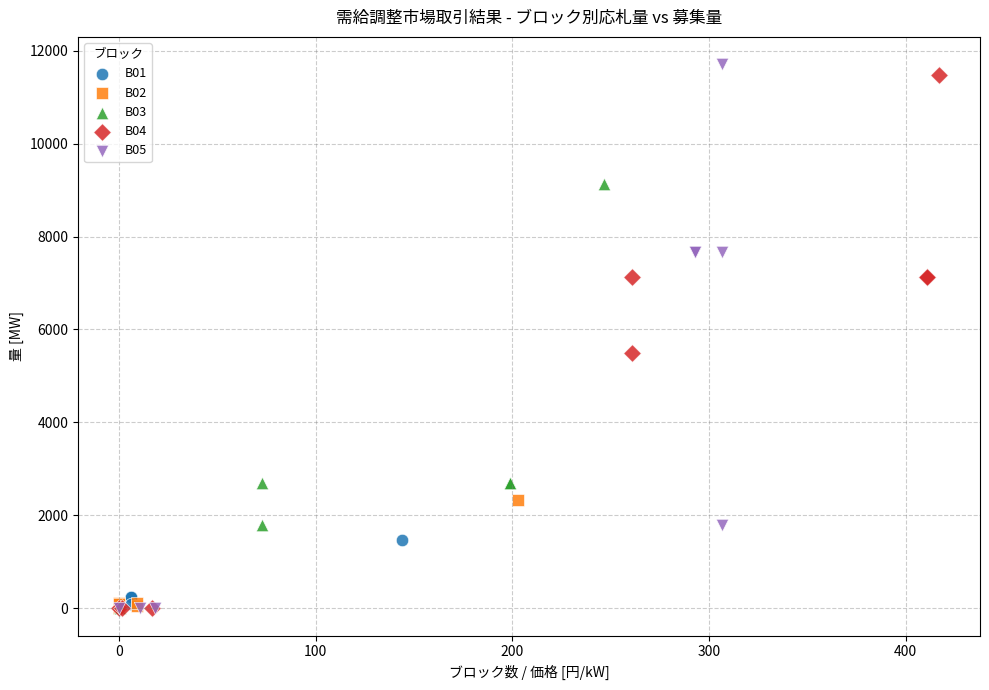

What are all the series names shown in the legend?

B01, B02, B03, B04, B05